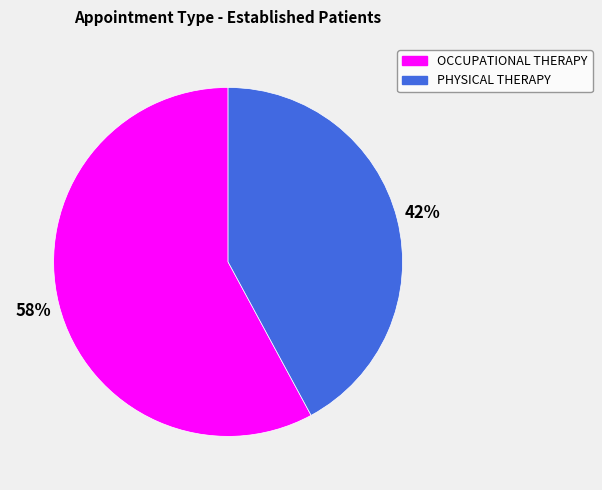

To the nearest percent, what is the combined percentage of PHYSICAL THERAPY and OCCUPATIONAL THERAPY?

100%